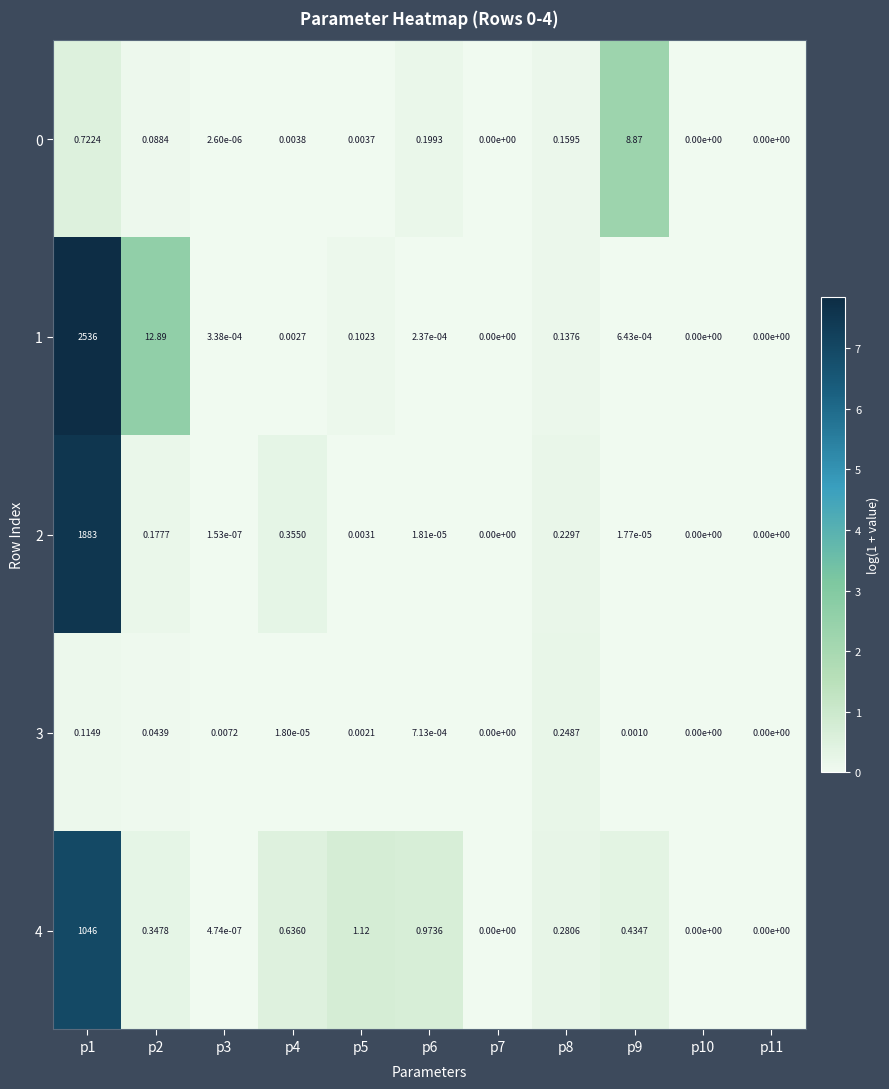

How many data points in 0 are above 0?

8